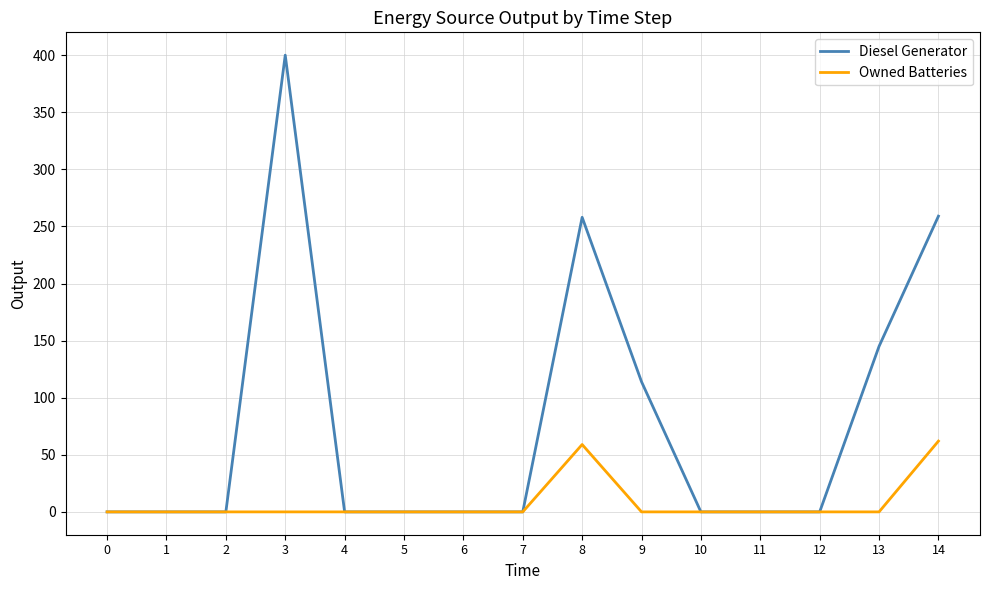

Rank the series by their average value, from lowest to highest.

Owned Batteries, Diesel Generator